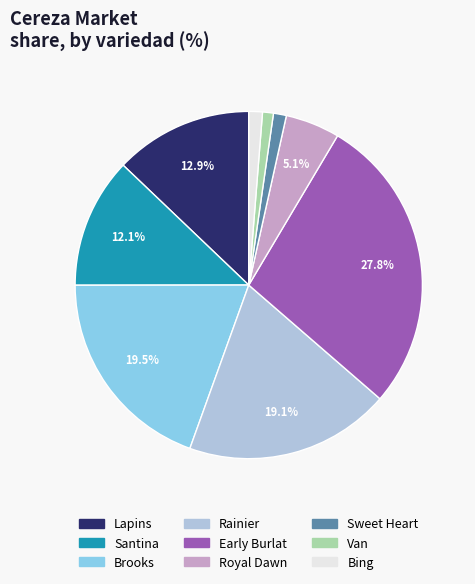

Is there any slice that represents more than half of the pie?

No